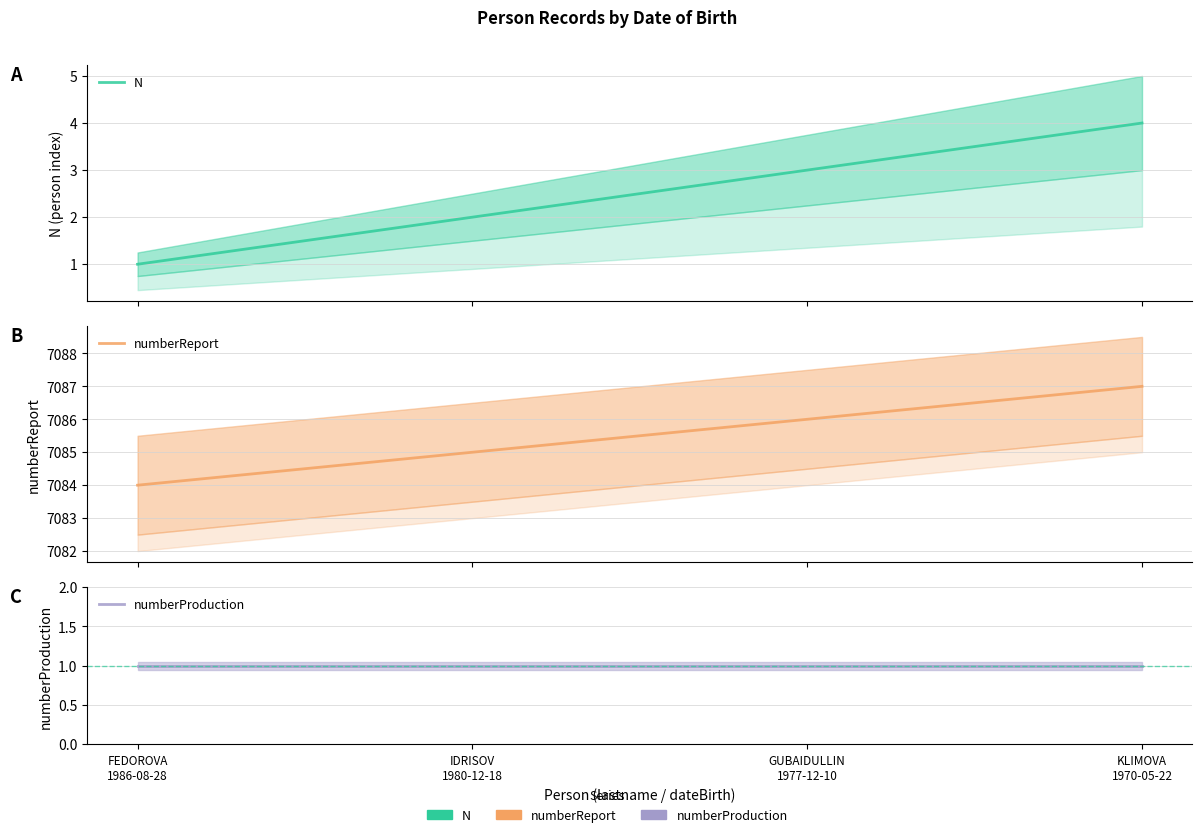

Reading right to left, transcribe all the data shown in this chart.

N: 4	3	2	1
numberReport: 7087	7086	7085	7084
numberProduction: 1	1	1	1